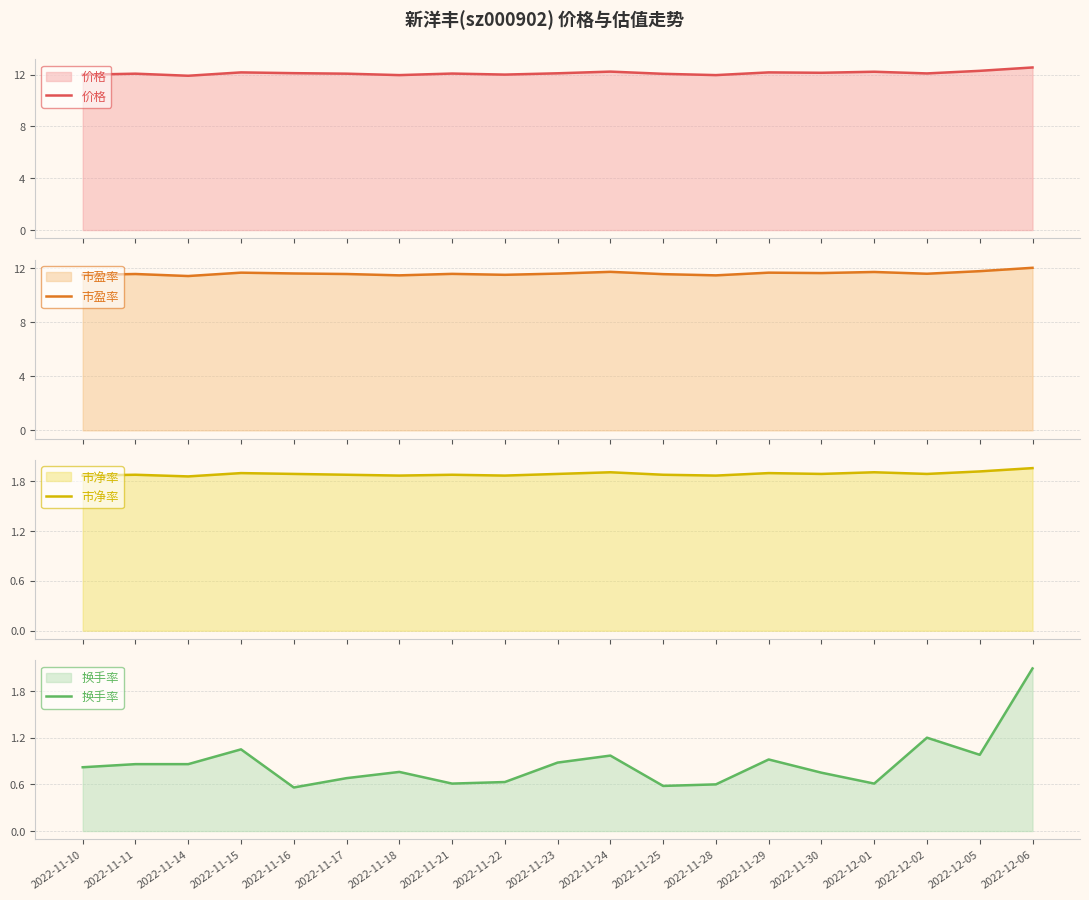

True or false: 价格 and 换手率 intersect in this chart.

False